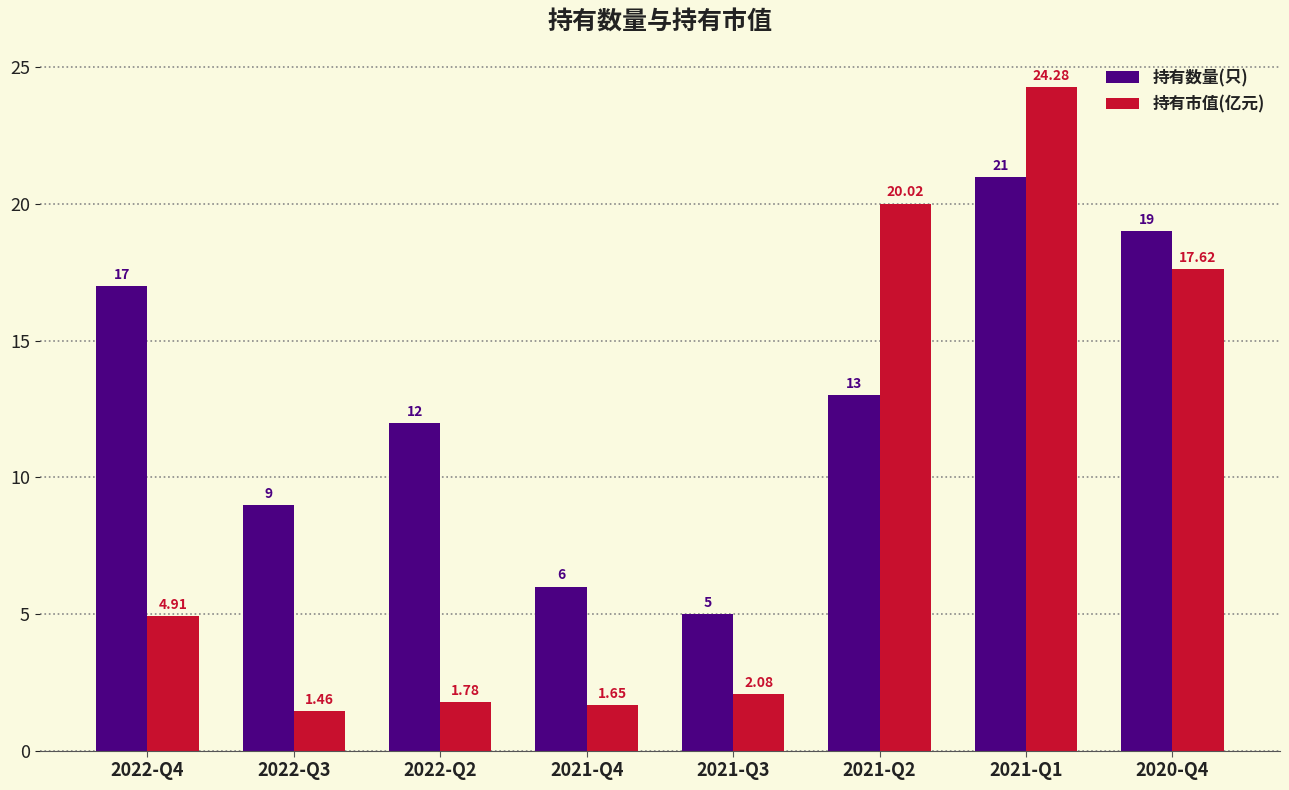

At 2022-Q4, list the series in order from smallest to largest.

持有市值(亿元), 持有数量(只)